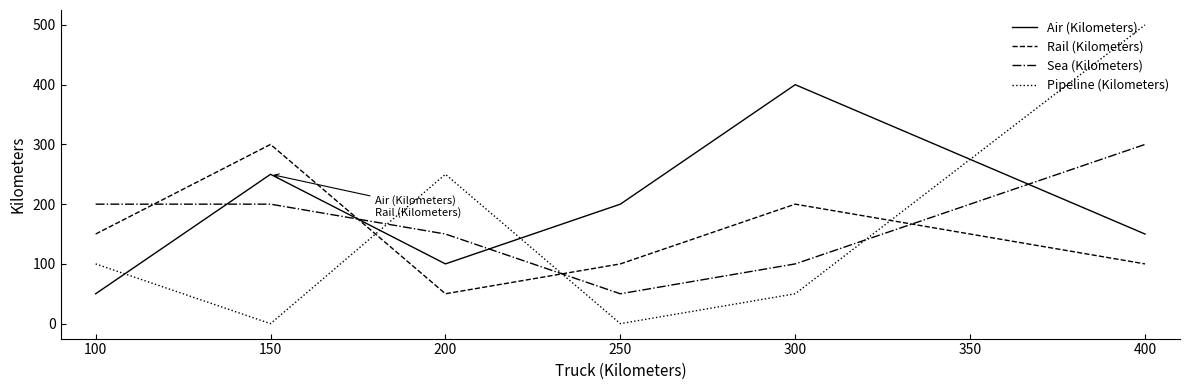

At how many categories does at least one series exceed 218?

4